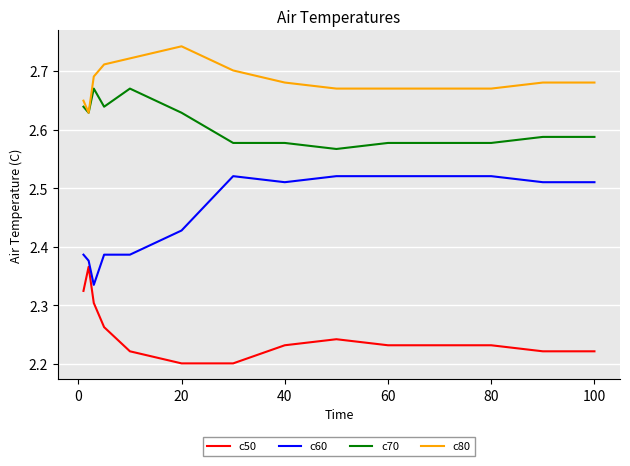

What are all the series names shown in the legend?

c50, c60, c70, c80